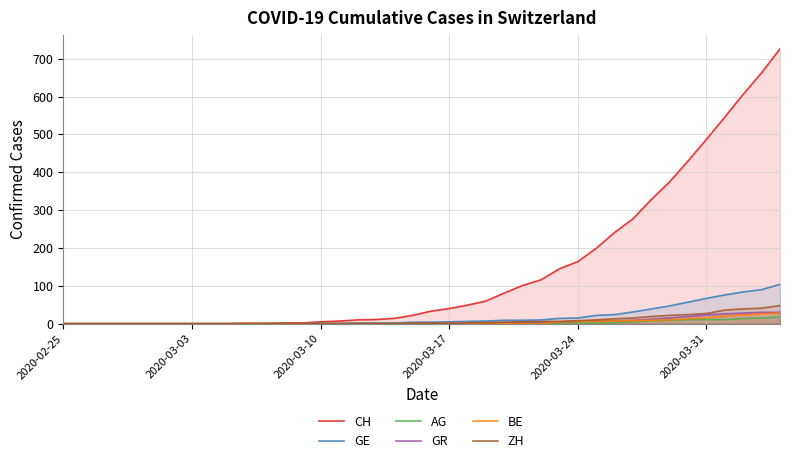

How many values in the ZH series exceed 1?

18